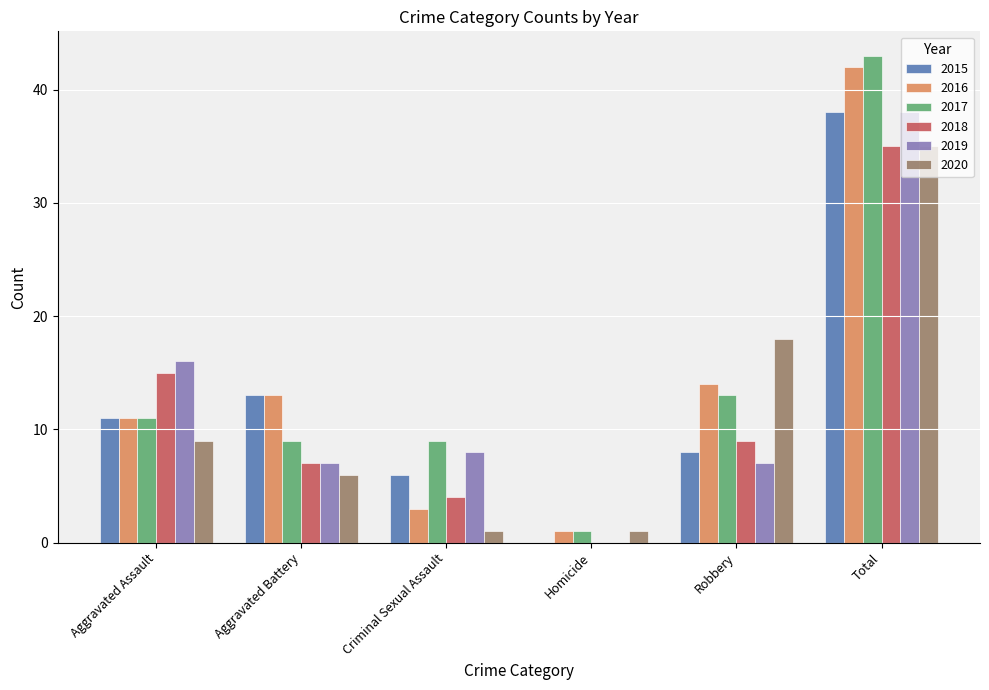

What are all the series names shown in the legend?

2015, 2016, 2017, 2018, 2019, 2020